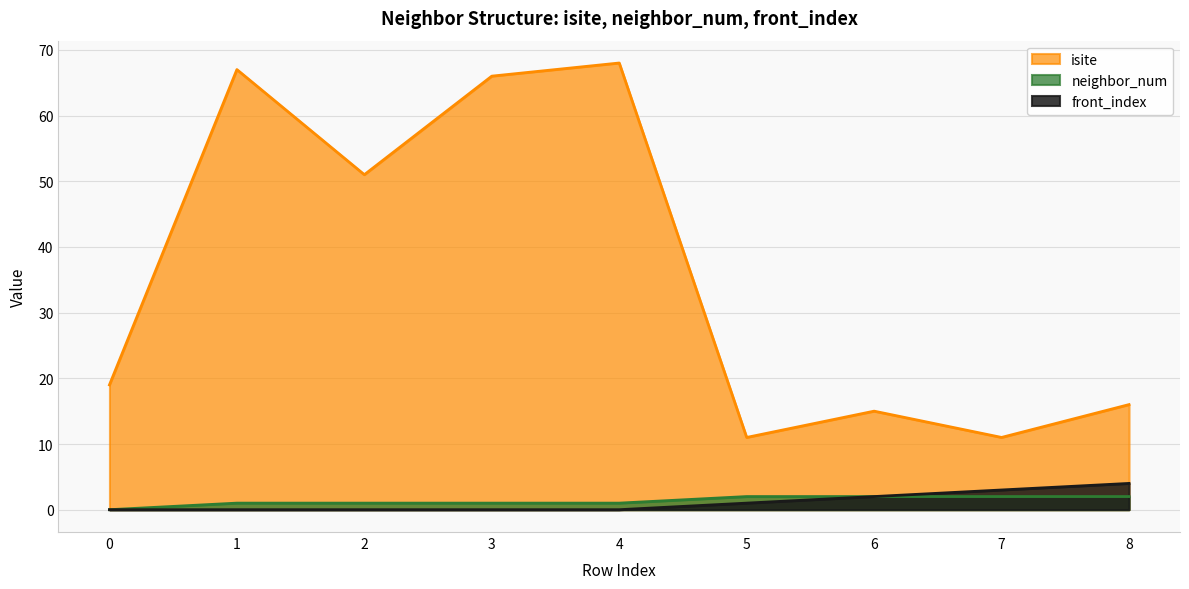

The value of isite at 5 is 11. True or false?

True